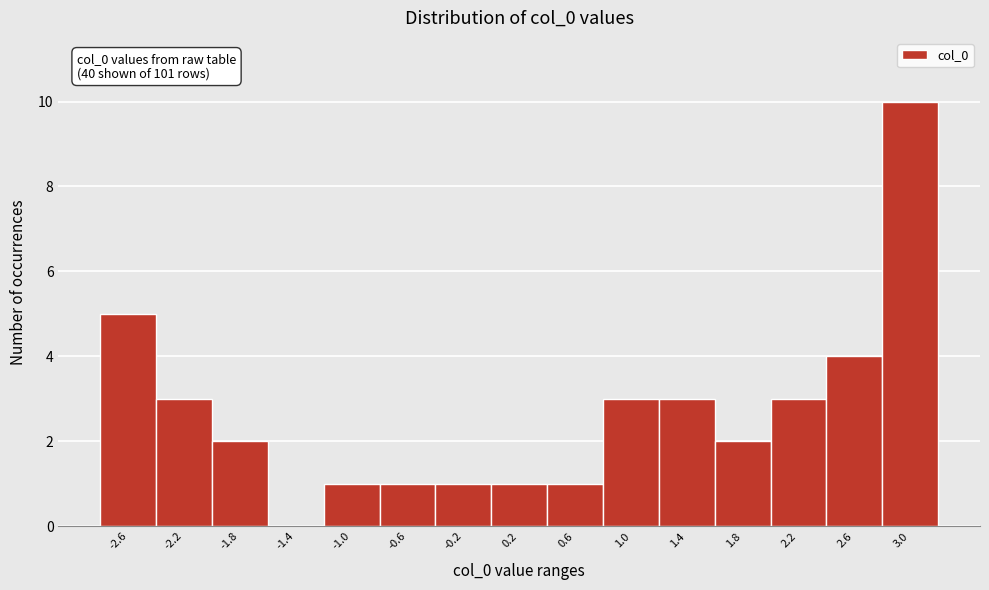

Over which range of the x-axis is the bar tallest?

2.75 to 3.15